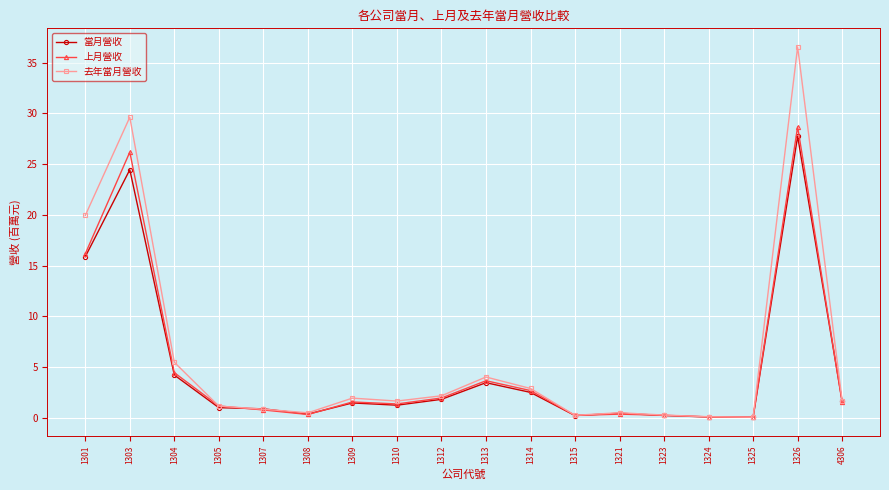

What is the value of the 上月營收 point at the 17th from the left?

28.7